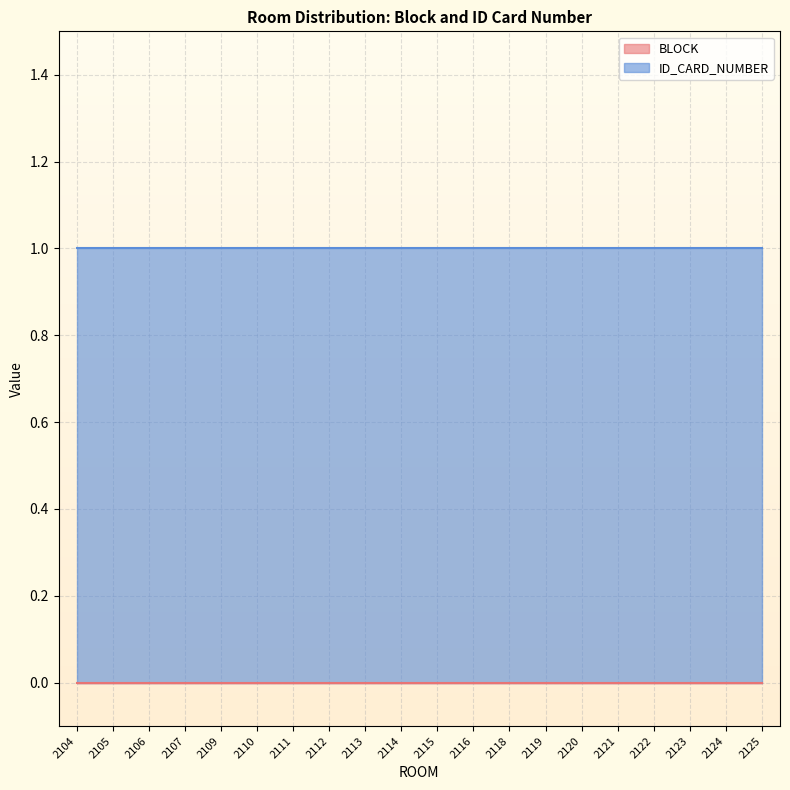

Which series has the largest range (max minus min)?

BLOCK